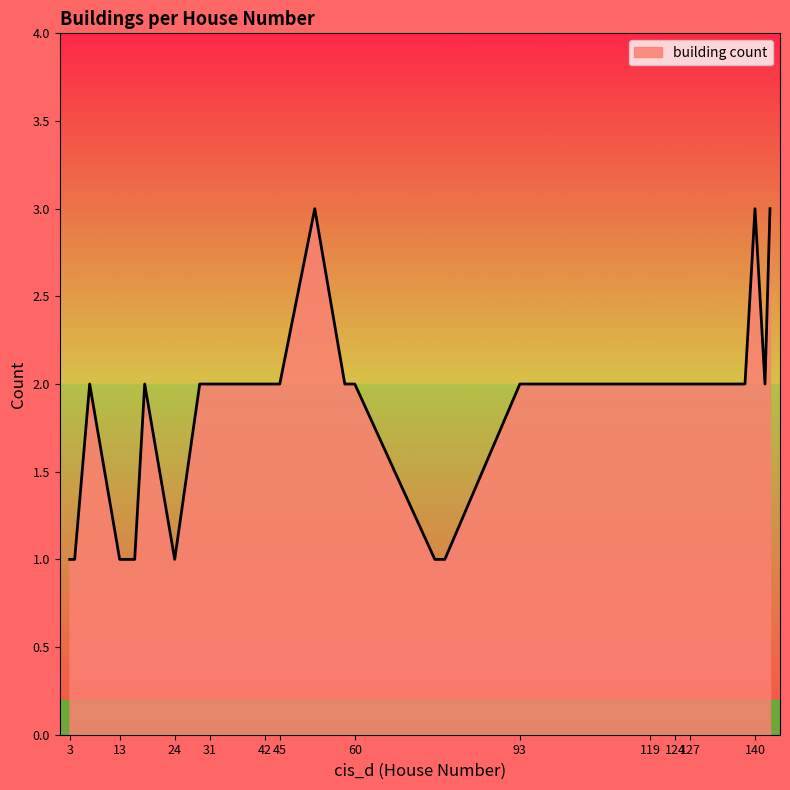

What is the maximum value shown in the chart?

3